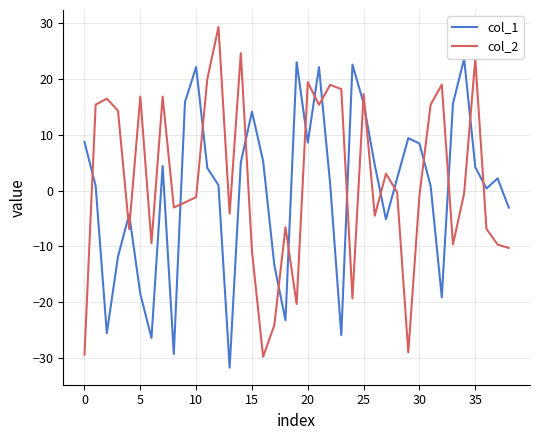

True or false: col_2 and col_1 intersect in this chart.

True